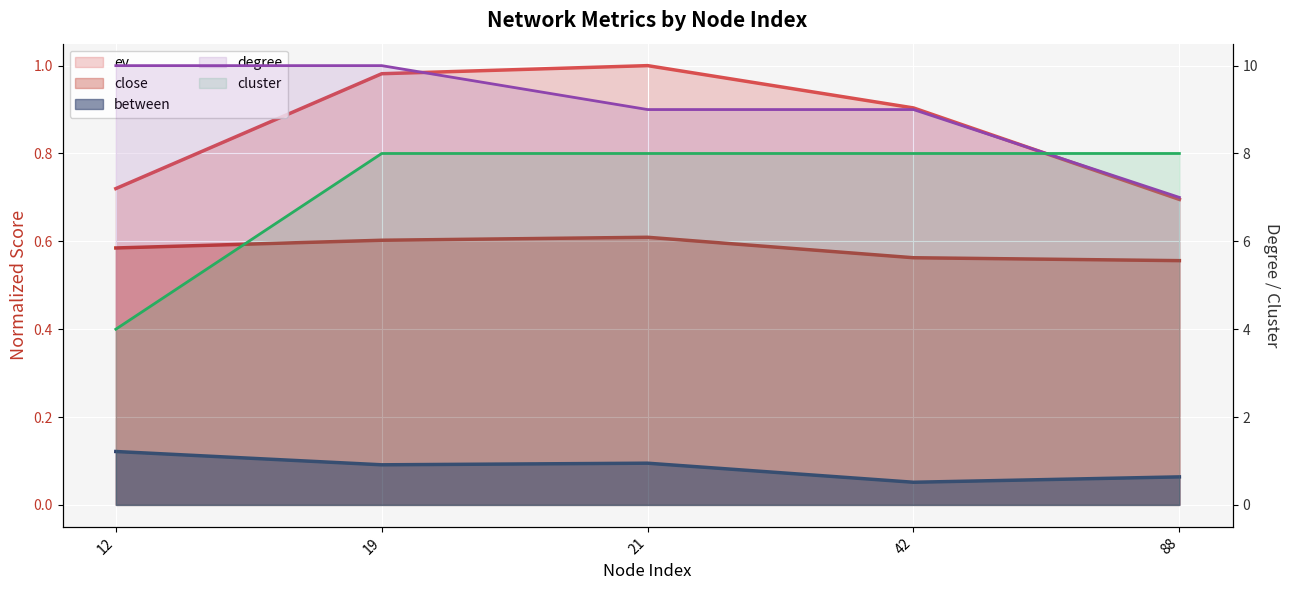

Is the value of between at 12 greater than the value of ev at 88?

No